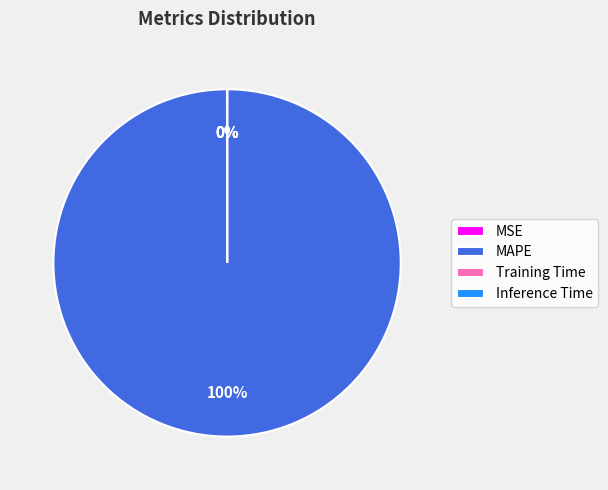

To the nearest percent, what is the difference between the largest and smallest slice percentages?

100%